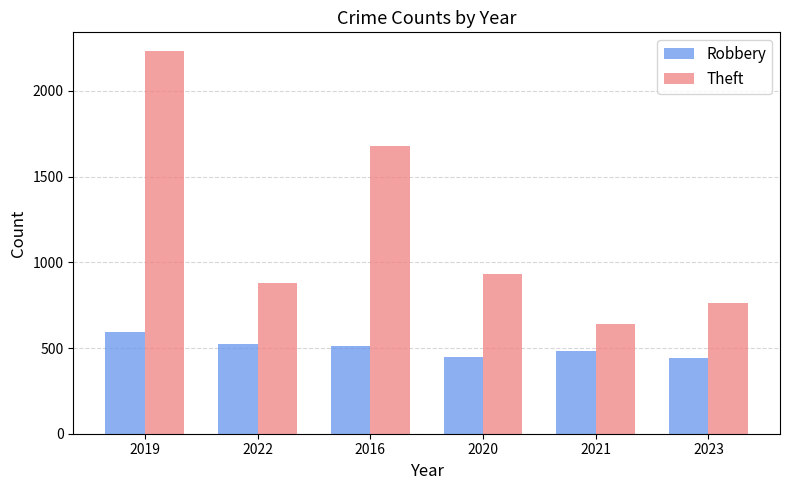

What is the difference between the maximum and second lowest values in the Theft series?

1468